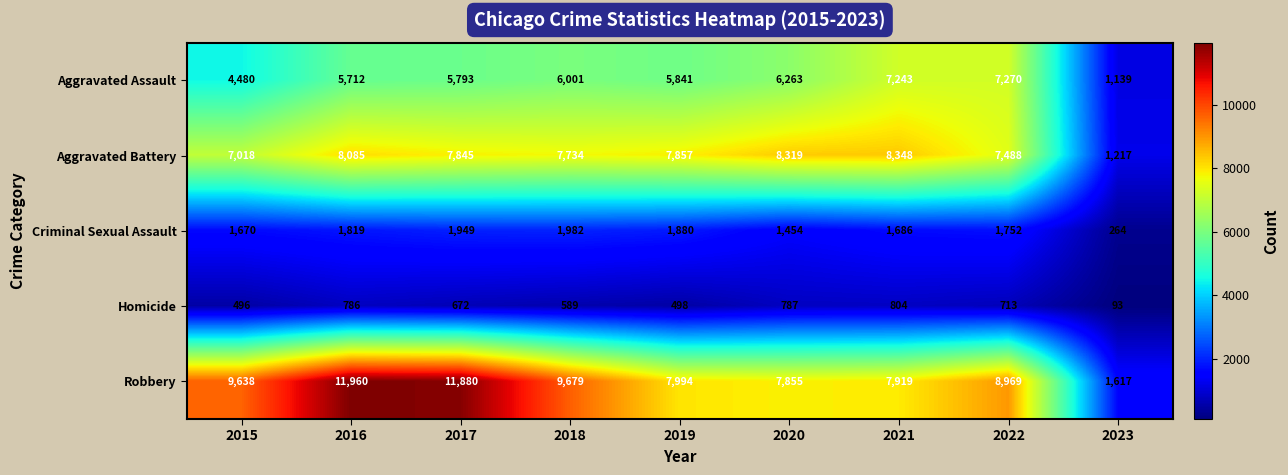

Count the number of data series in this chart.

5